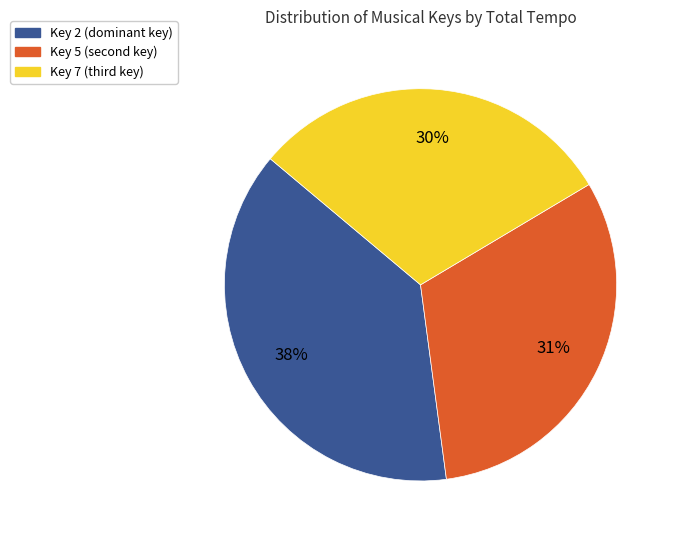

Is there any slice that represents more than half of the pie?

No